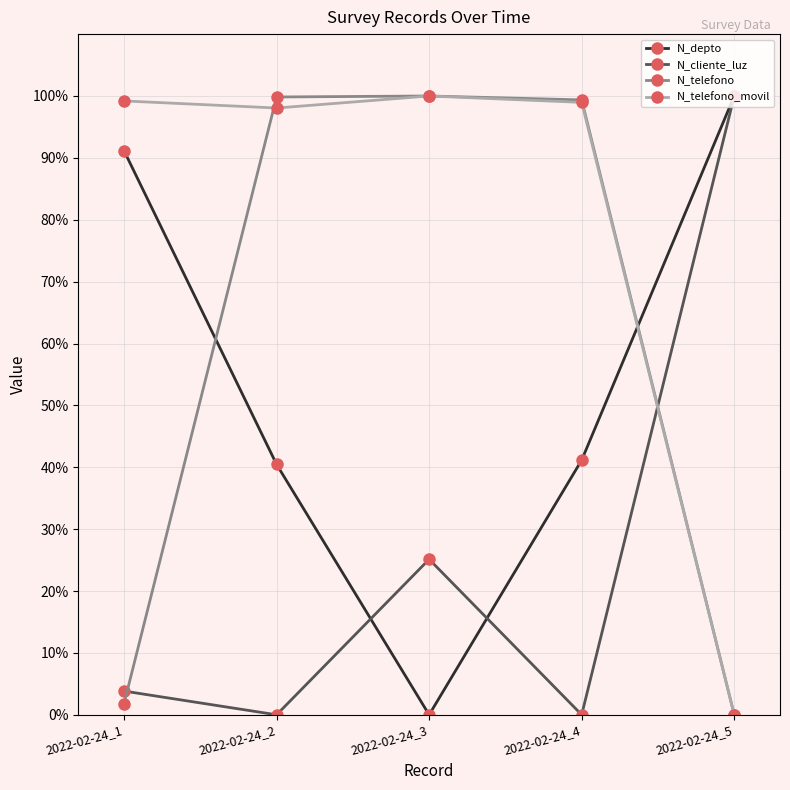

At which category does N_depto reach its first local valley?

2022-02-24_3